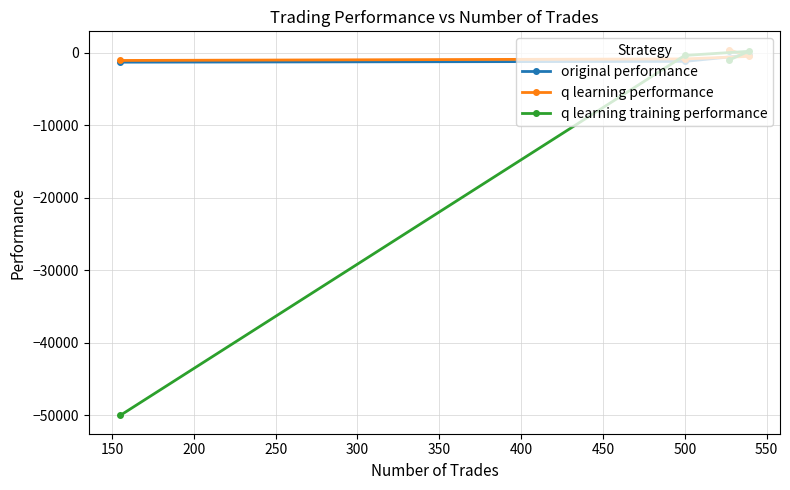

How many values in q learning performance are above zero?

1